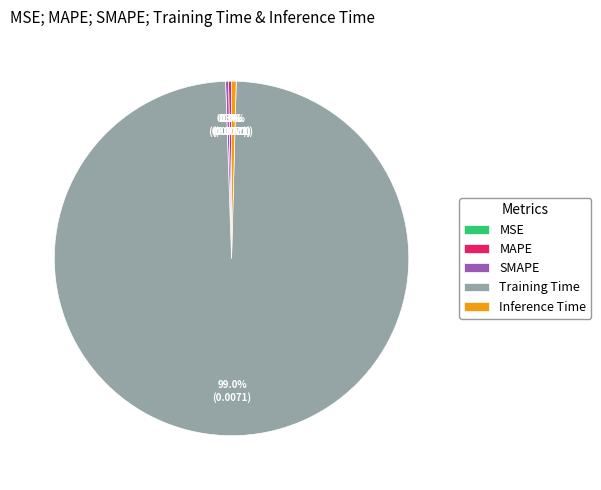

What is the majority slice?

Training Time